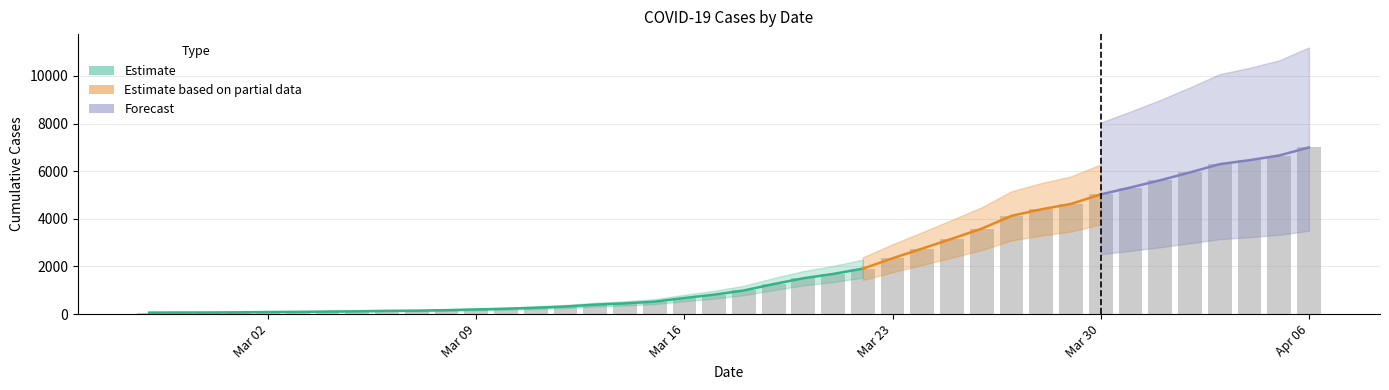

Is it true that the value at 2020-03-20 is 1505?

True